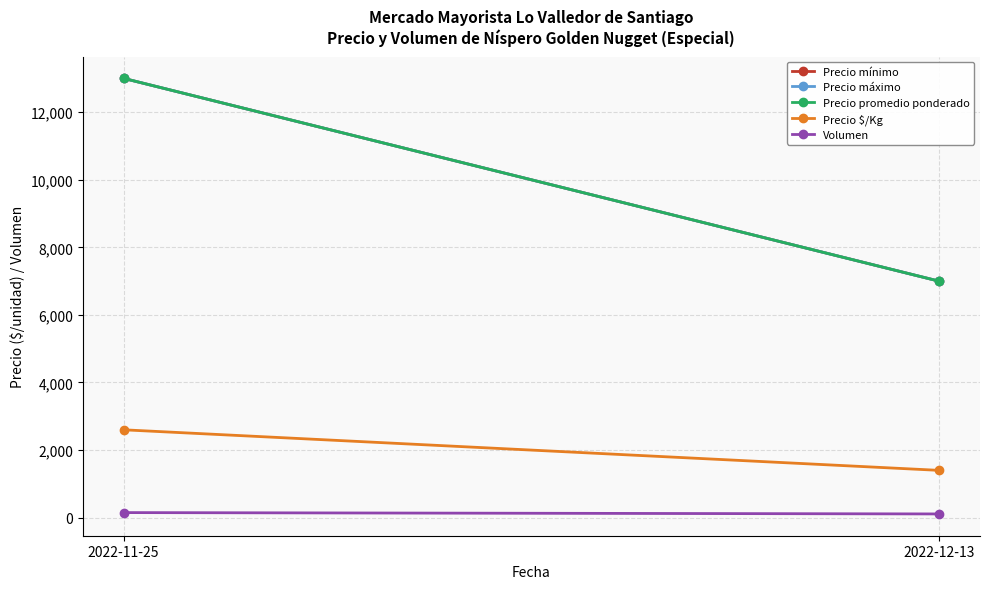

What is the approximate value of Precio $/Kg at 2022-11-25, to the nearest 50?

2600